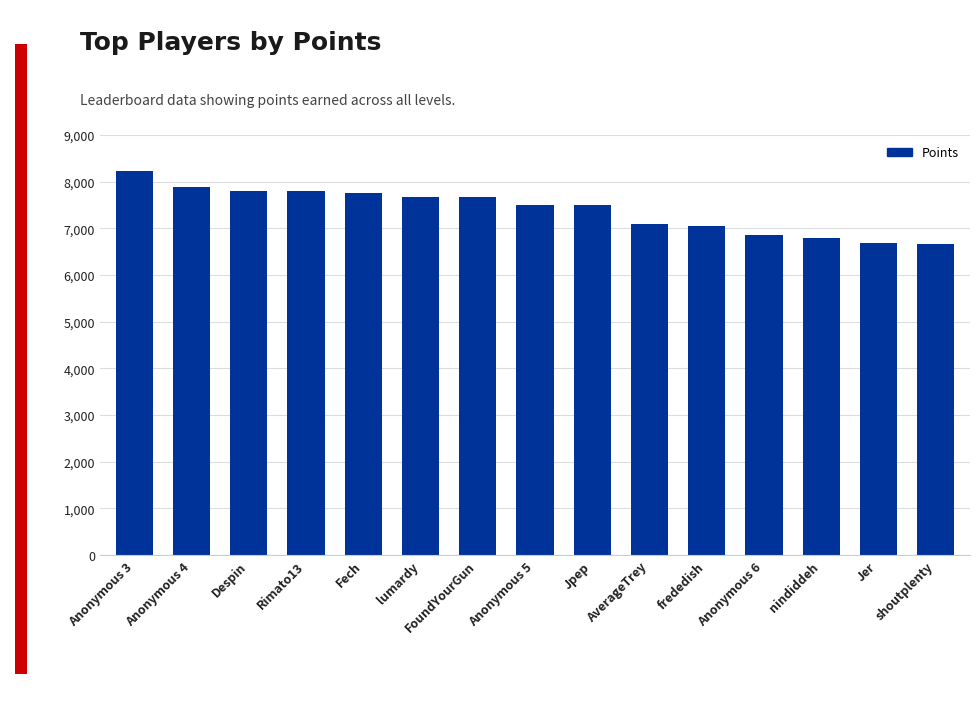

What is the sum of all values?

110968